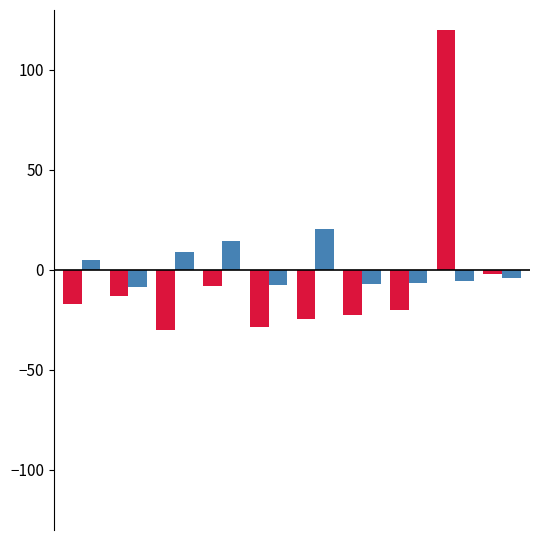

What is the minimum value shown in the chart?

-29.8